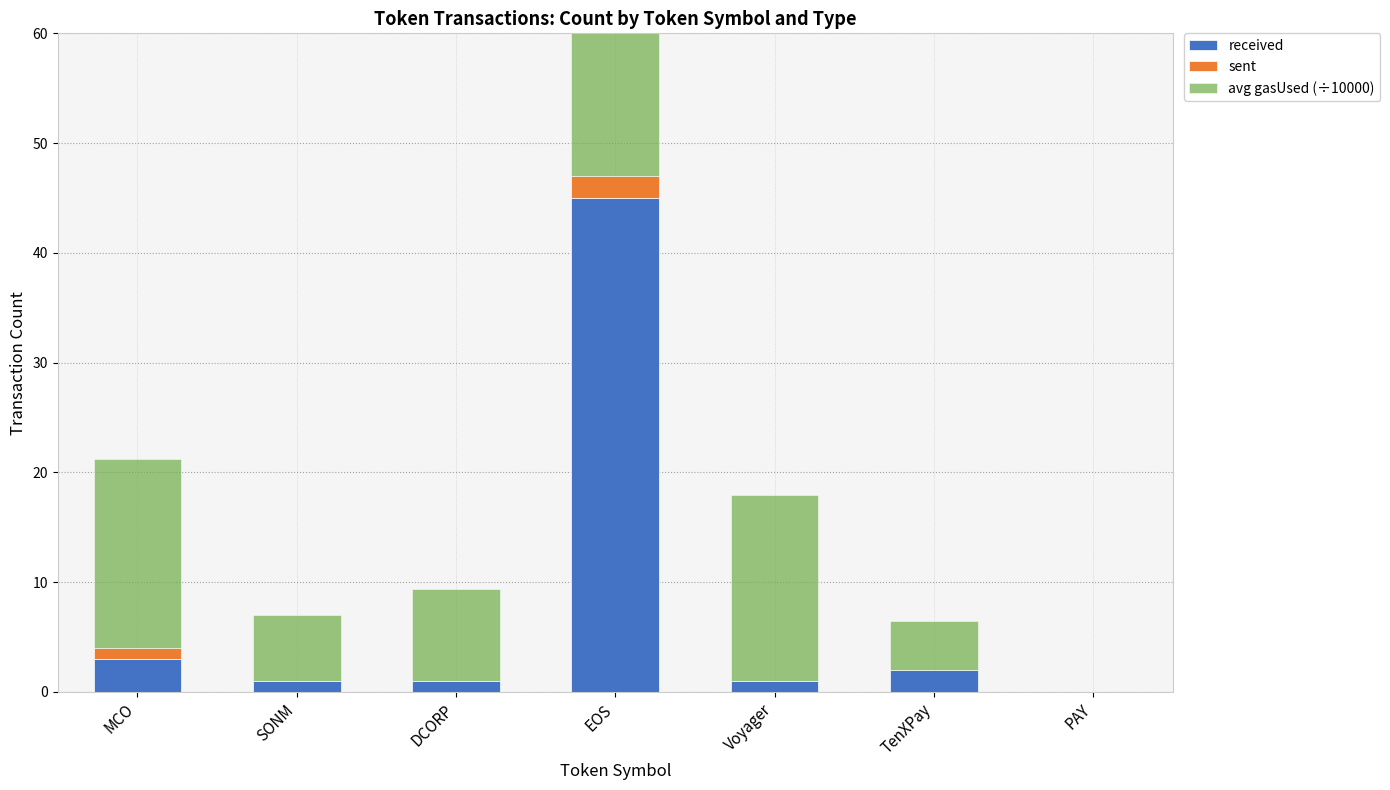

At which category does the chart reach its peak across all series?

EOS